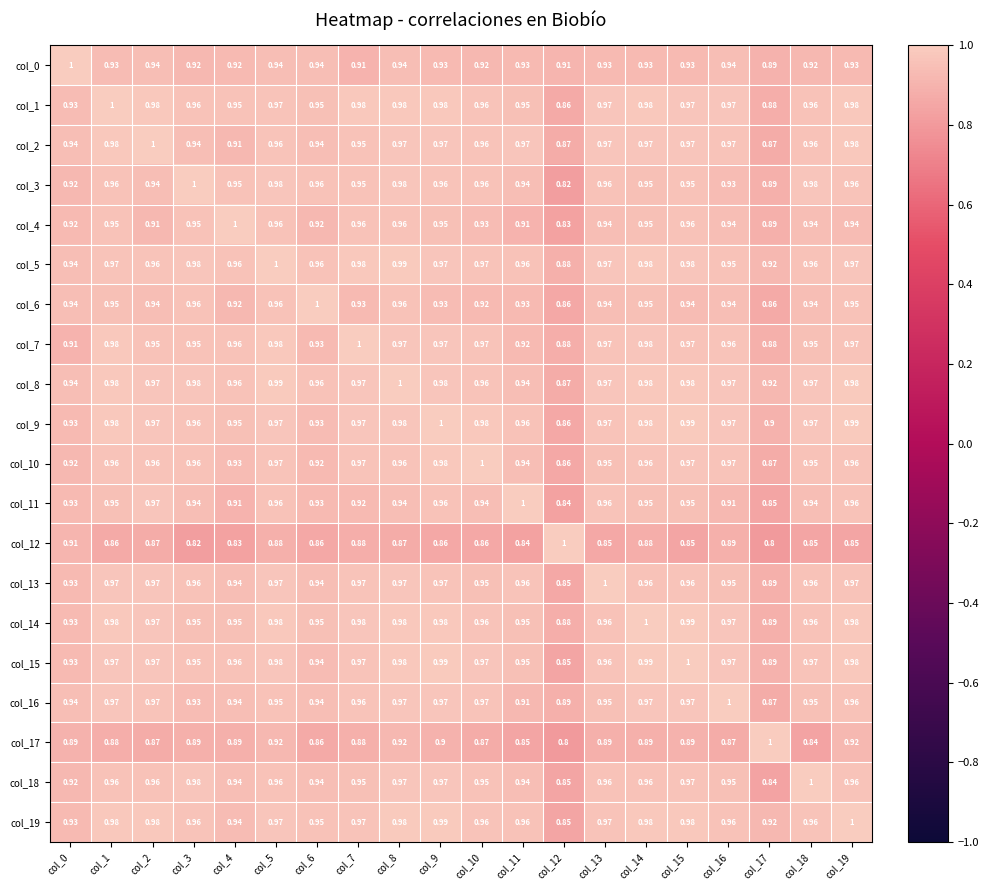

Is the value of col_19 at col_14 greater than the value of col_5 at col_10?

Yes